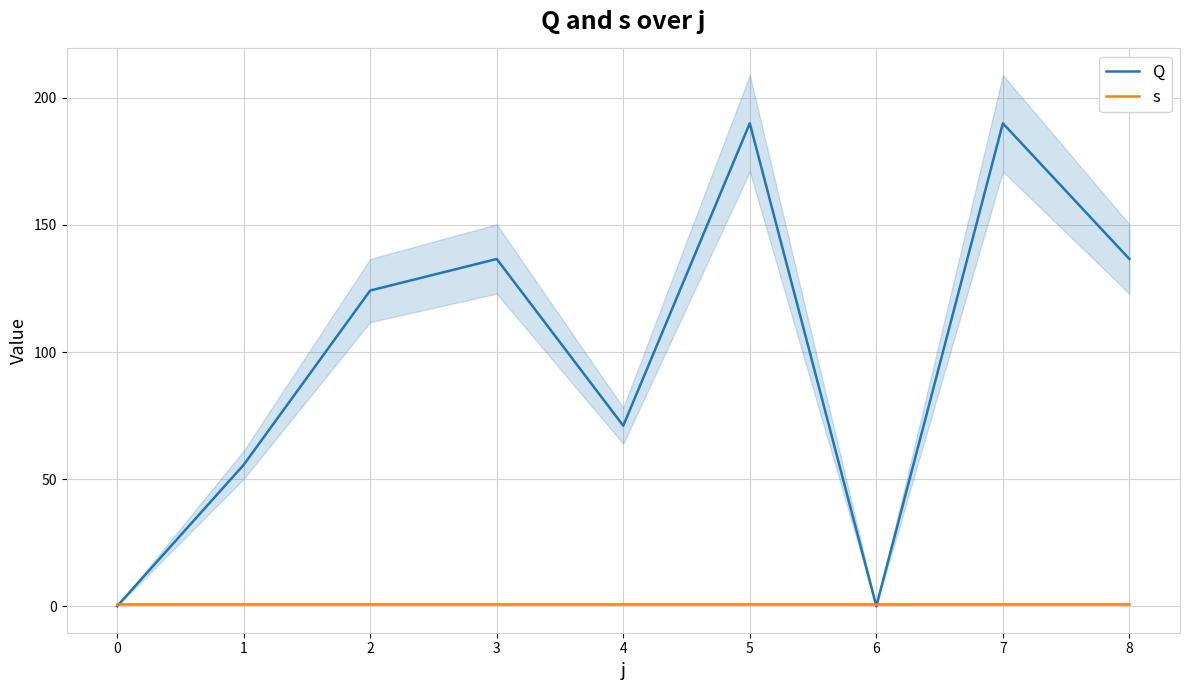

What is the sum of all Q values?

904.0